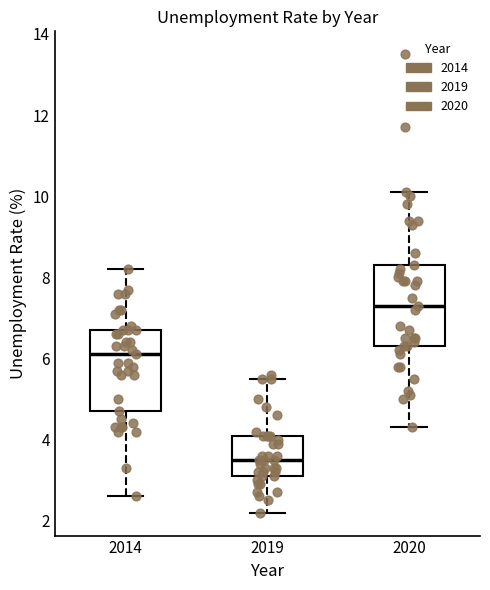

Reading left to right, transcribe this box plot: for each box, give where its median line is, the range the box spans, and where its two whiskers end, as read against the y-axis. The values are not printed on the chart, so give them approximately, as read against the axis.

2014: median 6.2, box 4.8 to 6.8, whiskers 2.6 to 8.2
2019: median 3.6, box 3.2 to 4.2, whiskers 2.2 to 5.6
2020: median 7.4, box 6.4 to 8.4, whiskers 4.4 to 10.2